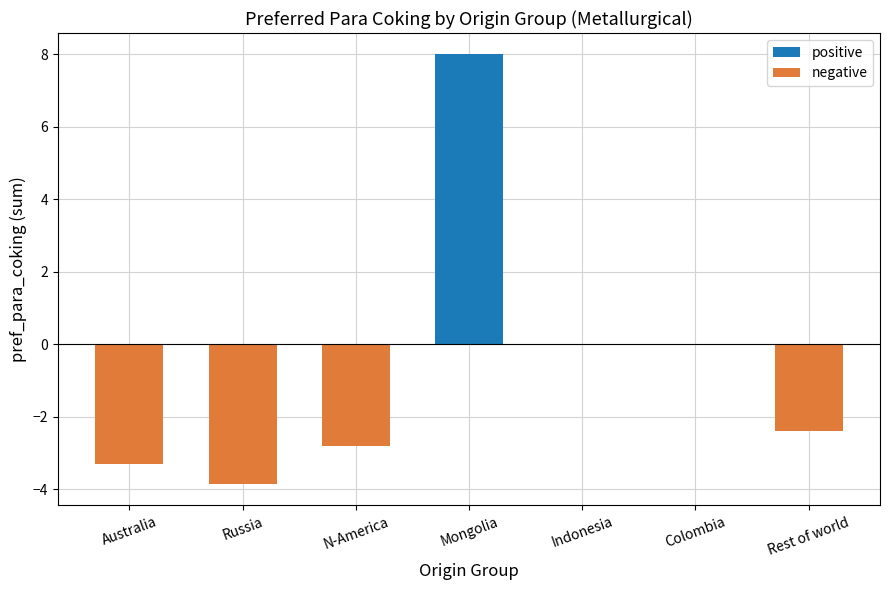

What is the sum of the values at Australia and Colombia?

-3.3